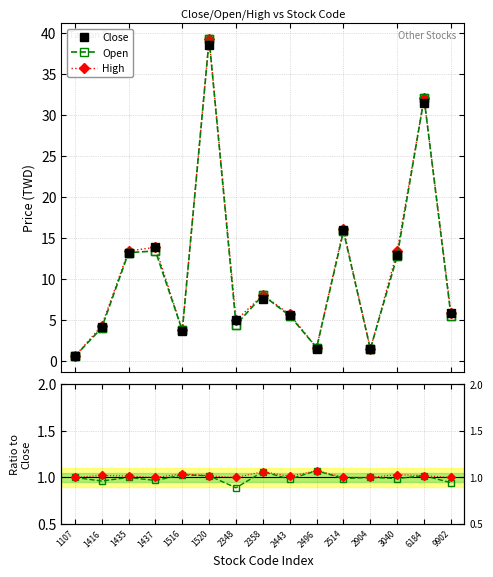

What is the value of the Open point at the 15th from the left?

5.5